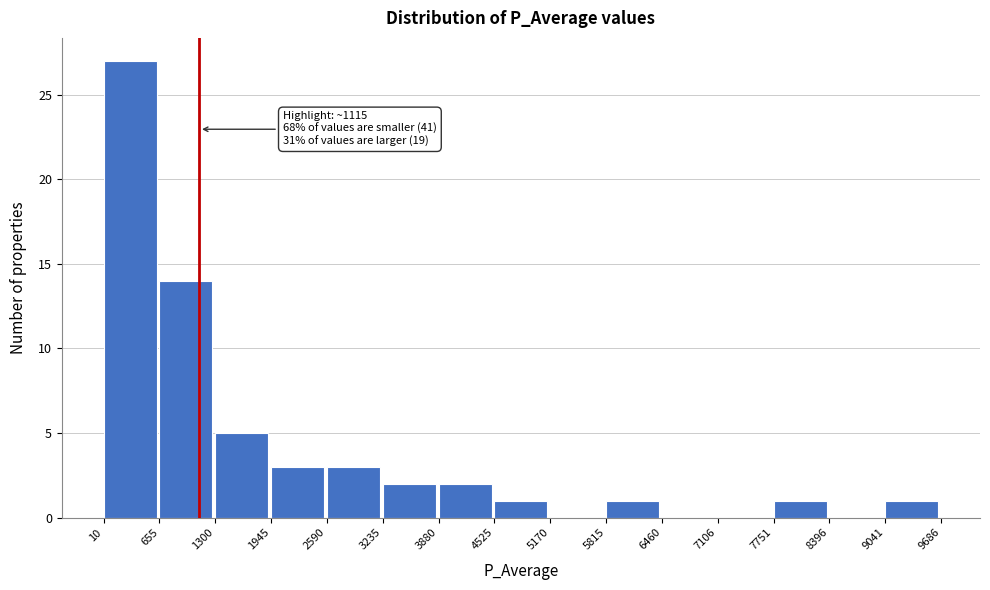

Which range on the x-axis has the tallest bar?

10 to 655